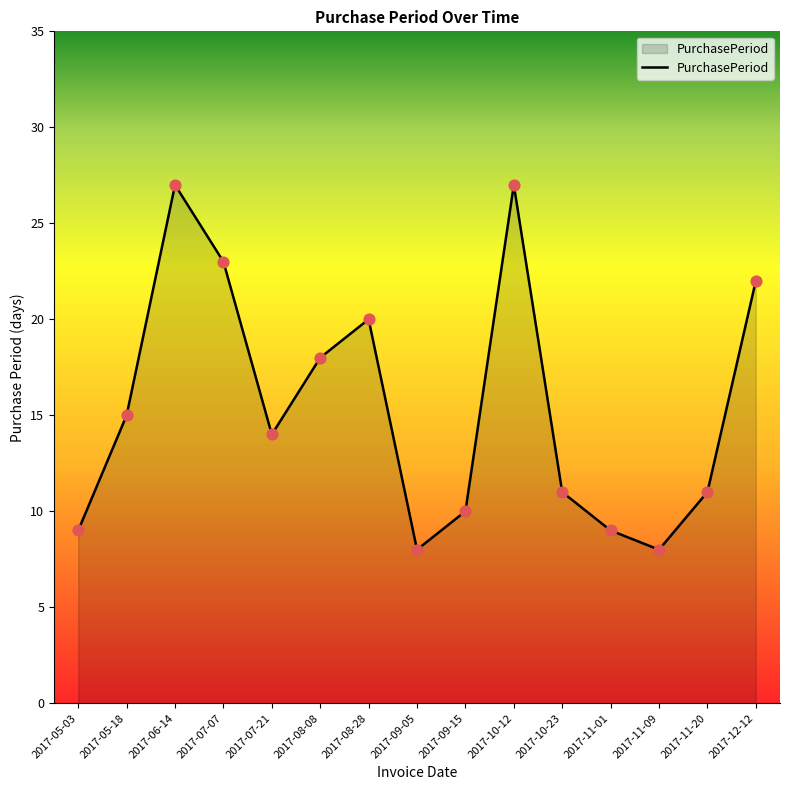

What is the change in value from 2017-10-12 to 2017-12-12?

-5